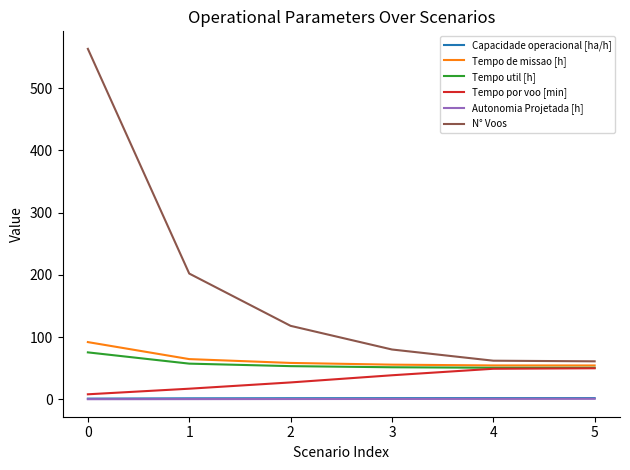

True or false: Tempo de missao [h] has a value of 46.2 at 0.

False